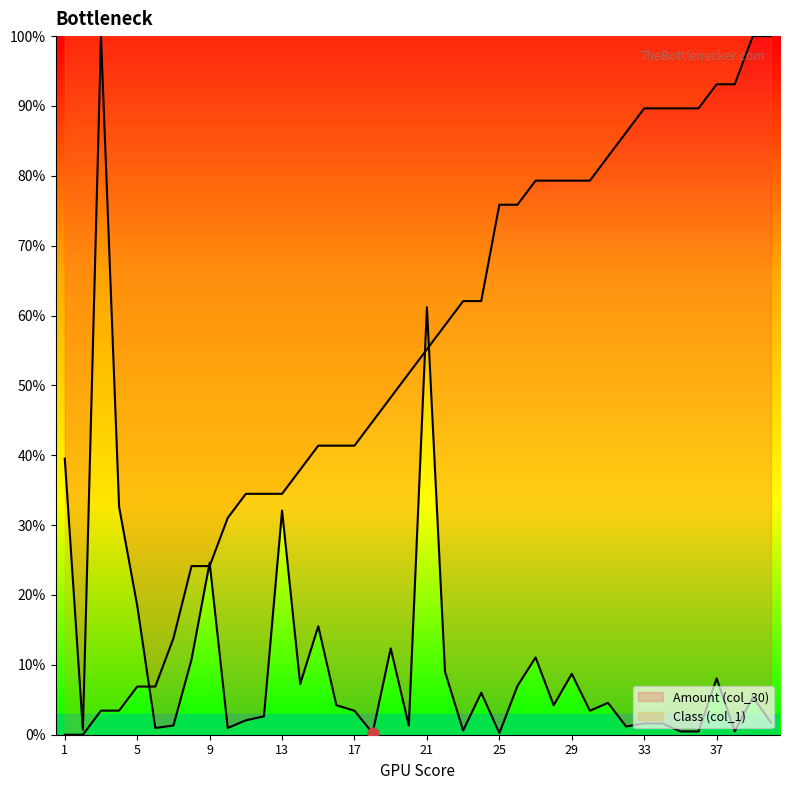

Which series has the widest spread of Y values?

Class (col_1)